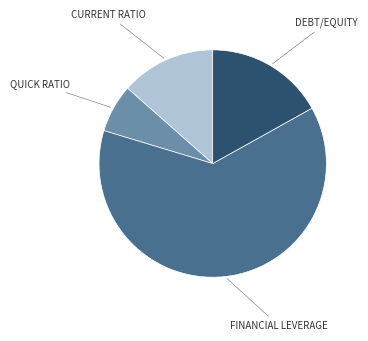

To the nearest percent, what is the average slice percentage?

25%